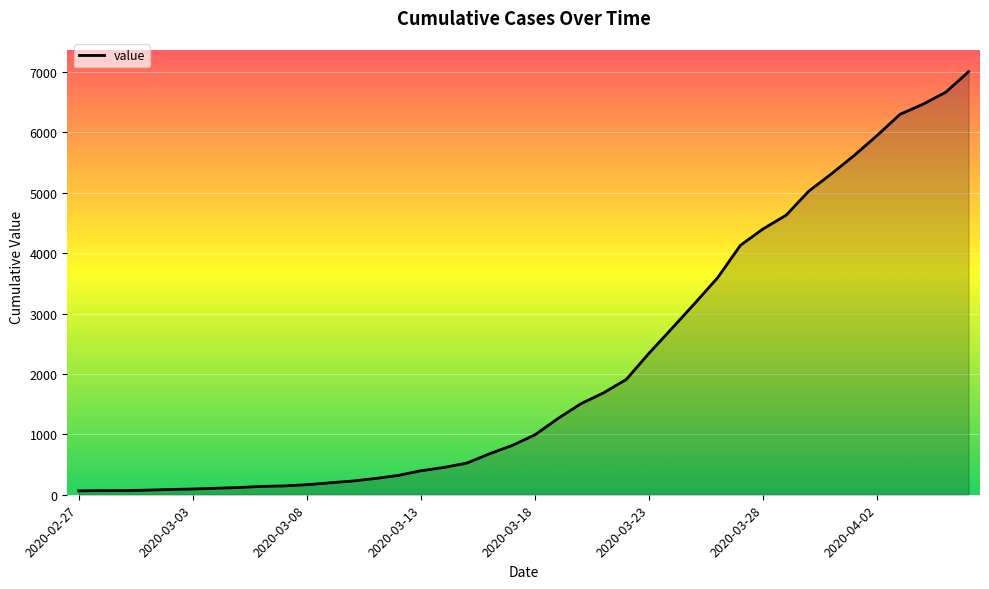

What is the difference between the maximum and minimum values?

6939